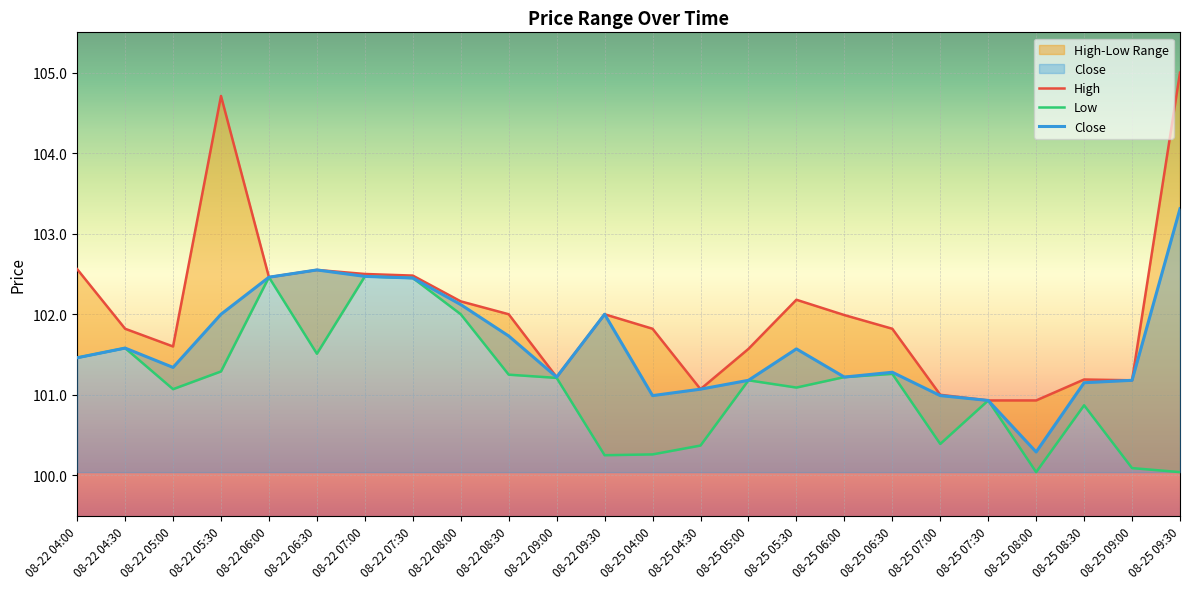

What is the difference between the maximum and minimum values in the High series?

4.1